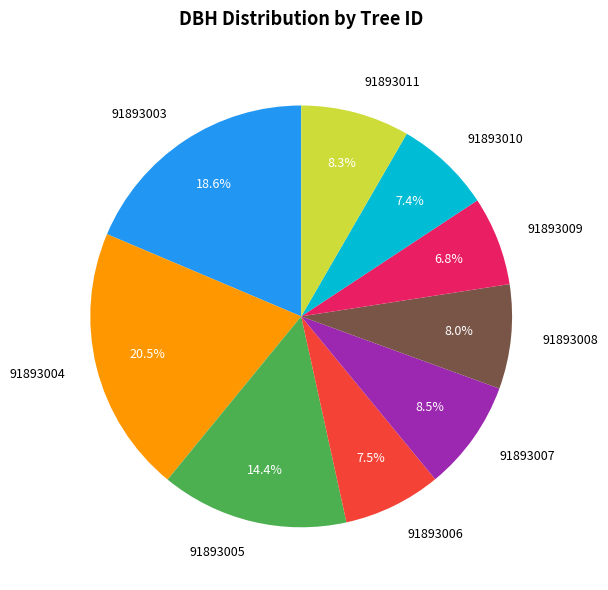

Which slice is the largest?

91893004